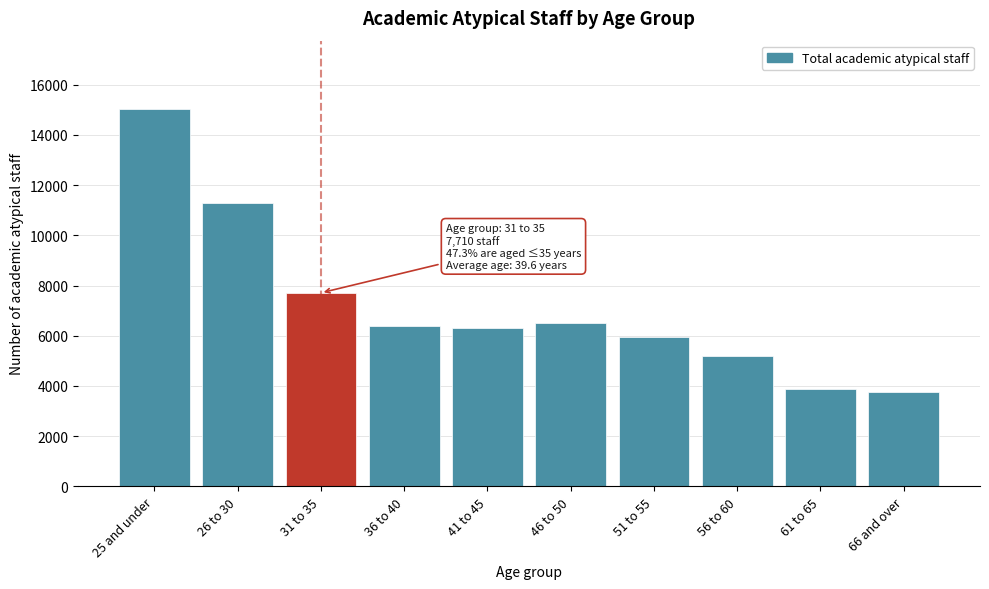

Reading right to left, list all the values displayed in this chart.

3745	3880	5175	5965	6500	6320	6395	7710	11270	15045